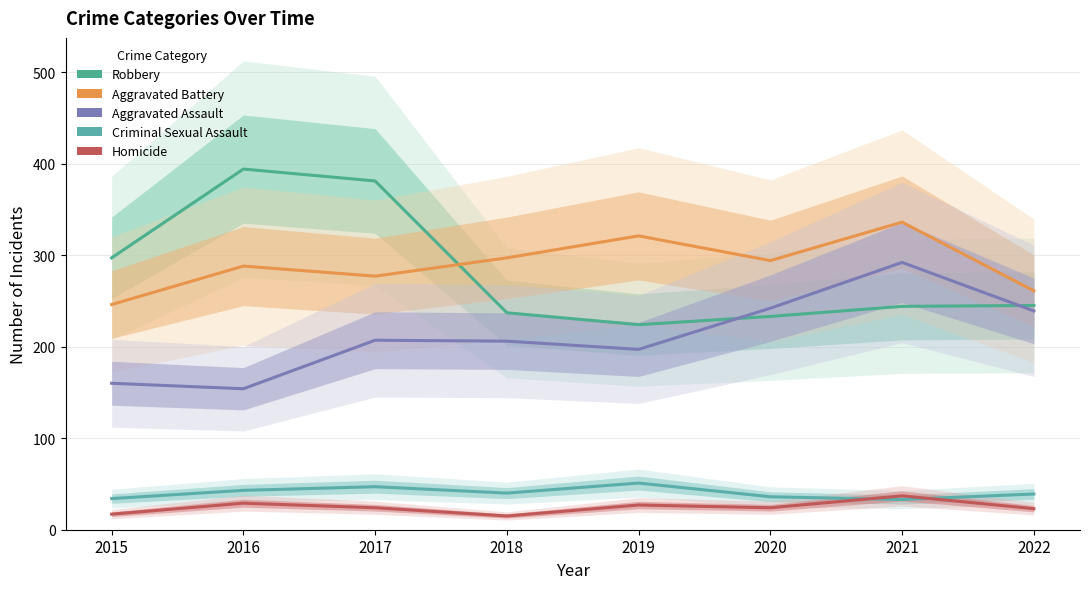

How many lines are shown in the chart?

5